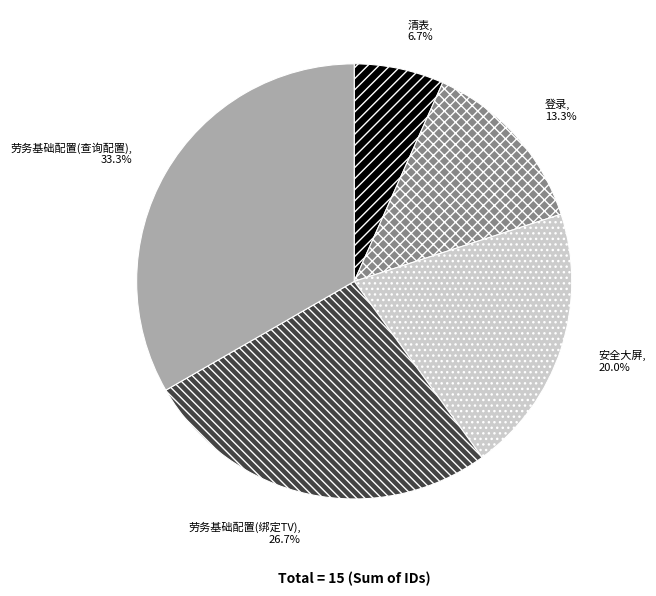

To the nearest percent, what is the combined percentage of 安全大屏 and 登录?

33%